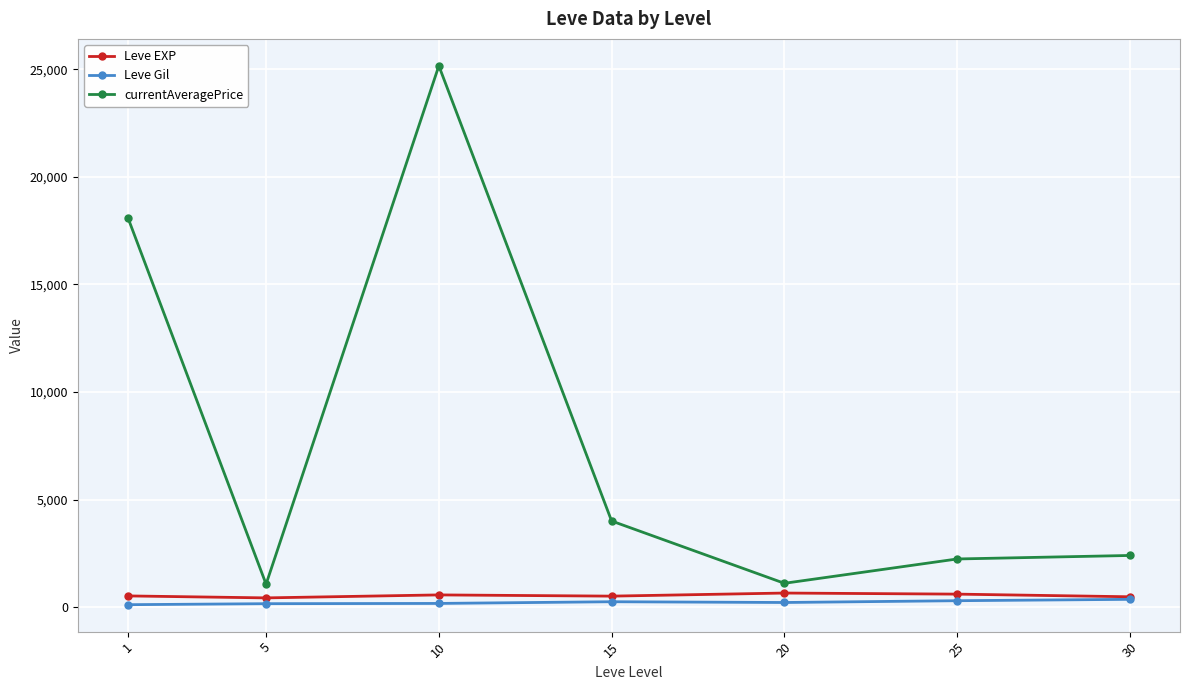

Which series has the largest total across all categories?

currentAveragePrice